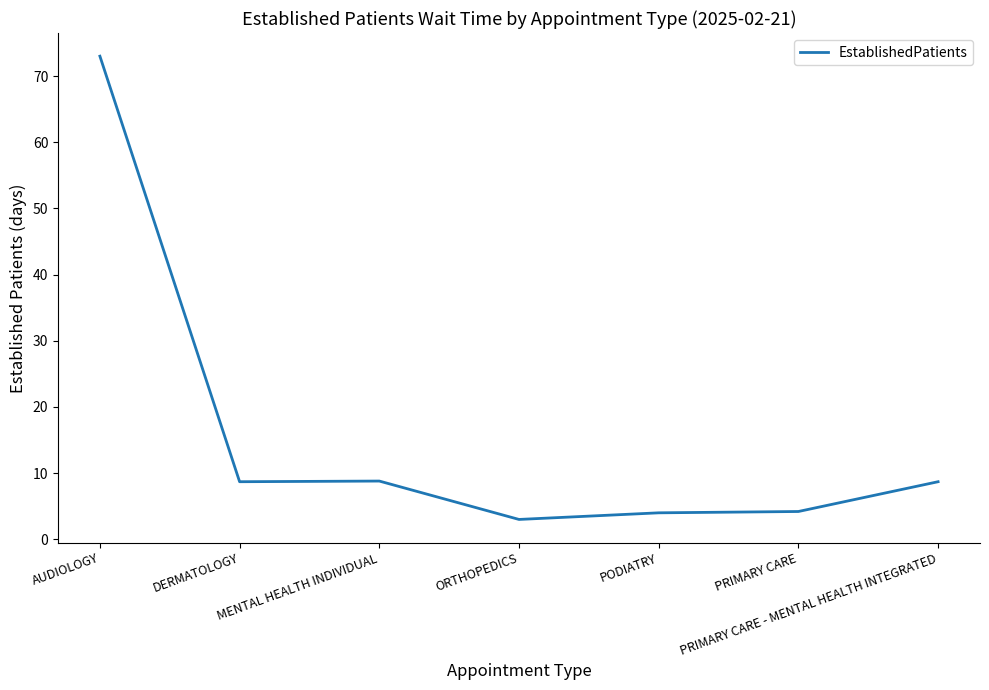

Count the number of categories in the chart.

7